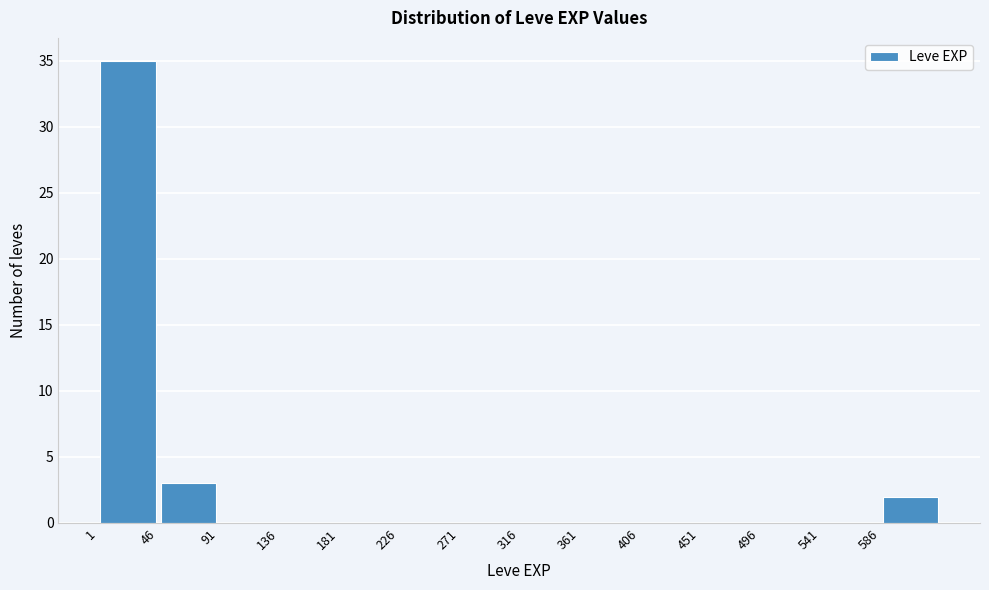

Which range on the x-axis has the tallest bar?

1 to 46